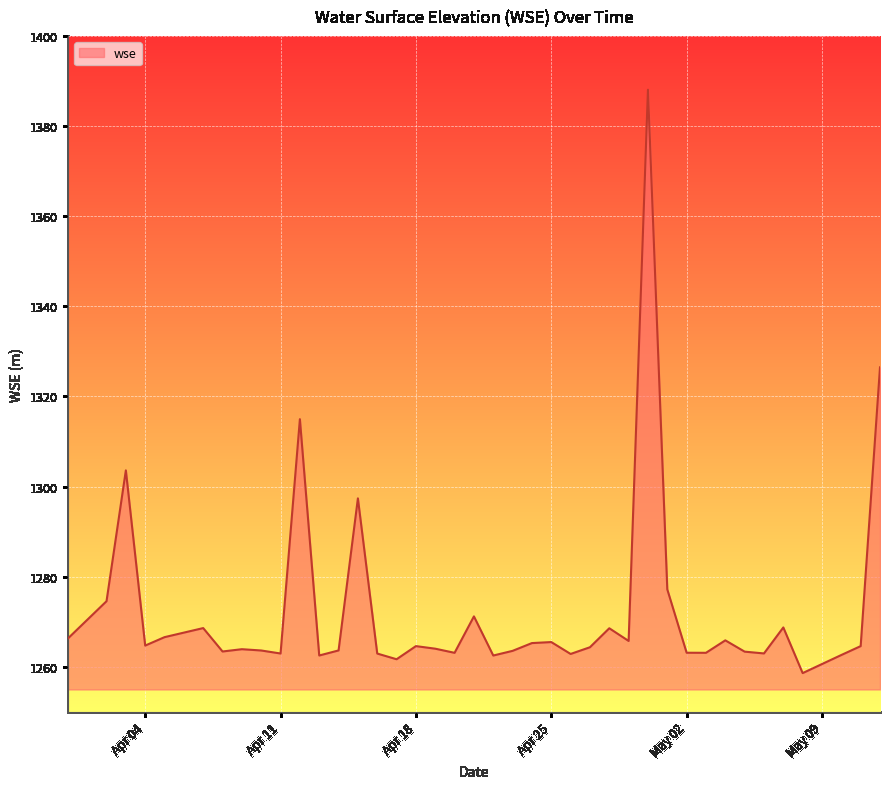

What is the difference between the maximum and minimum values?

129.4